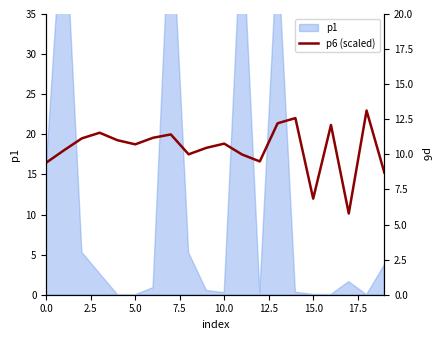

What is the difference between the values at 12 and 16?

4.5